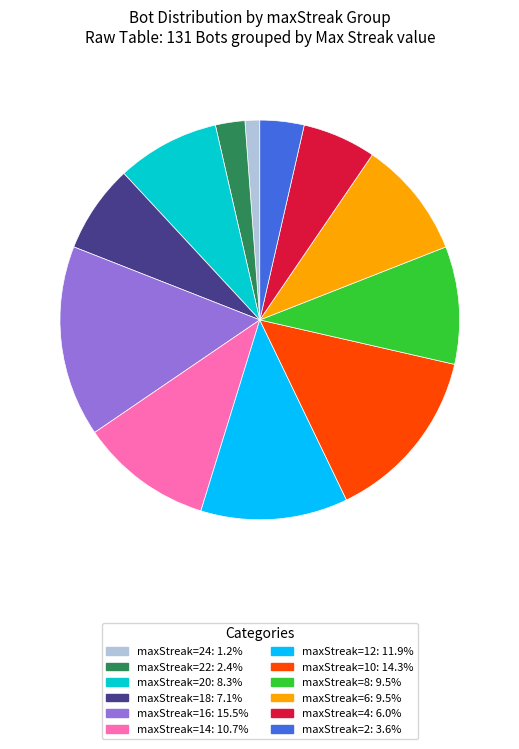

Does any single category account for the majority?

No